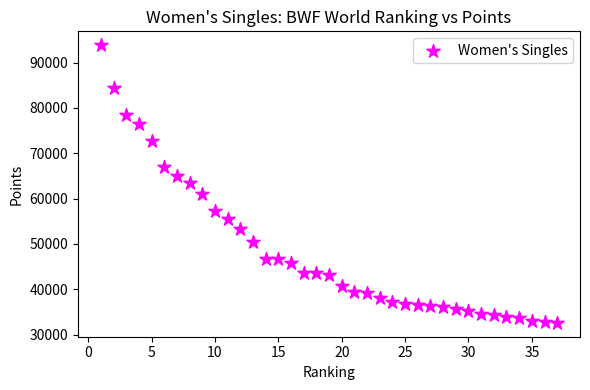

What is the range of Y values (max minus min)?

61240.1